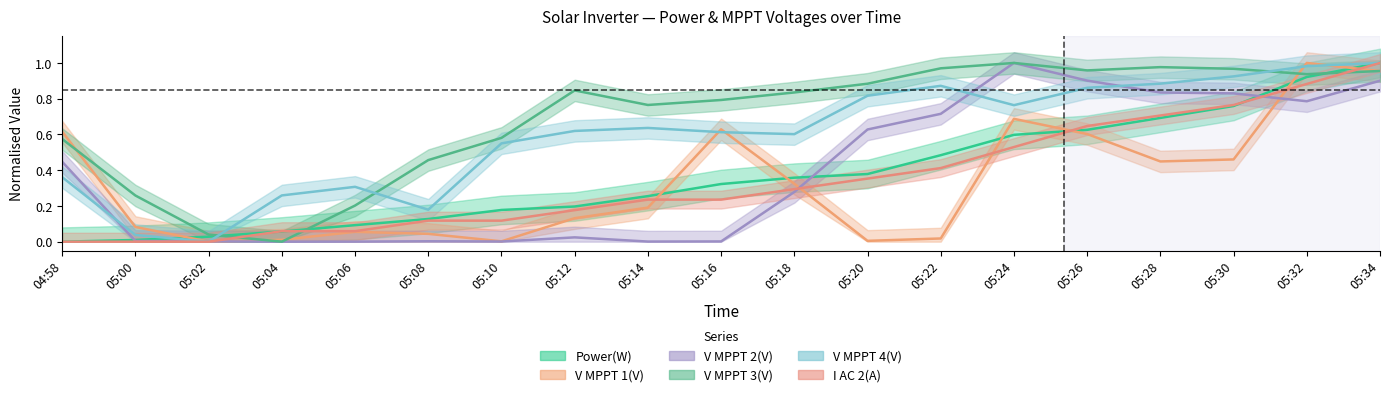

What is the label of the 11th point from the right?

05:14